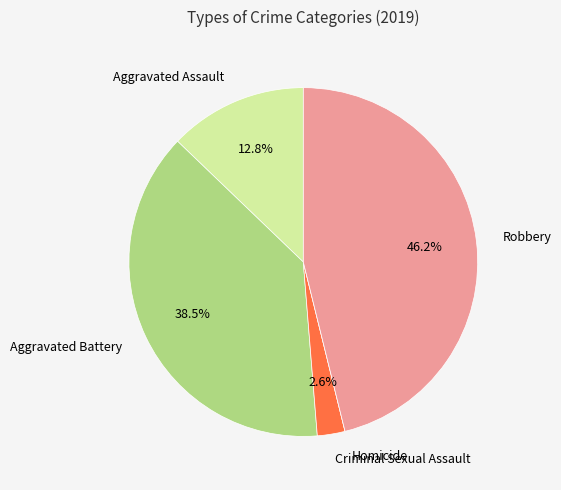

Does any single category account for the majority?

No